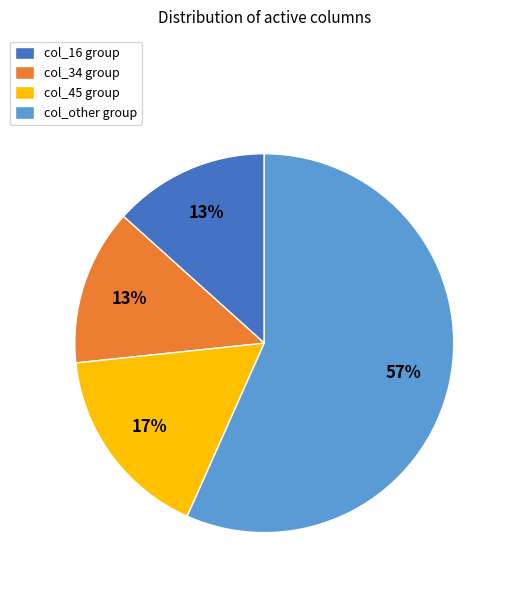

Which category has the biggest portion of the pie?

col_other group